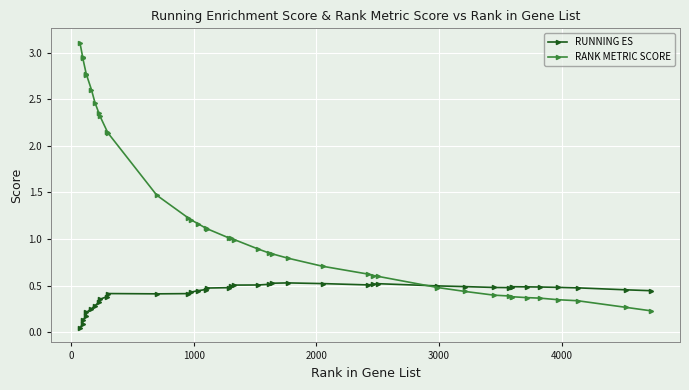

Is this an area chart (filled region under the line)?

No